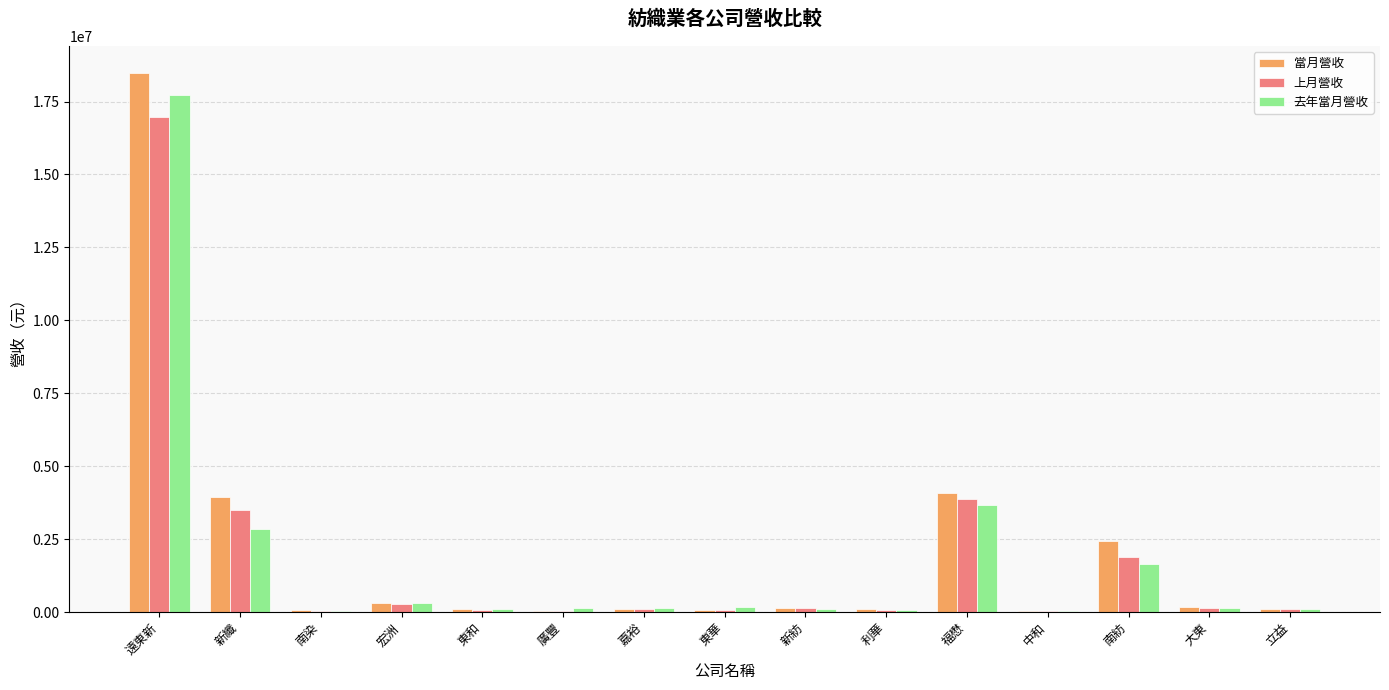

What are all the series names shown in the legend?

當月營收, 上月營收, 去年當月營收